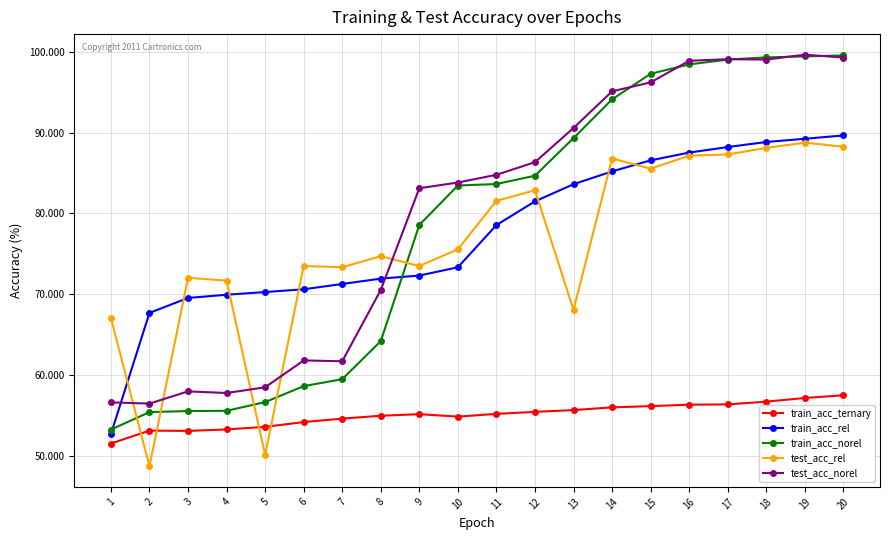

Which series has the largest range (max minus min)?

train_acc_norel